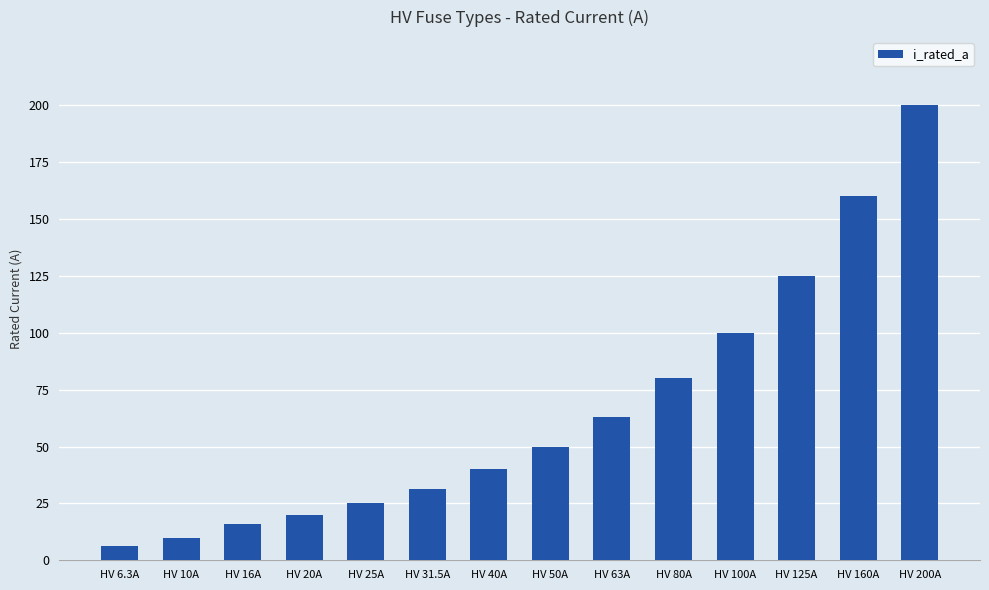

Reading left to right, transcribe all the data shown in this chart.

6.3	10.0	16.0	20.0	25.0	31.5	40.0	50.0	63.0	80.0	100.0	125.0	160.0	200.0